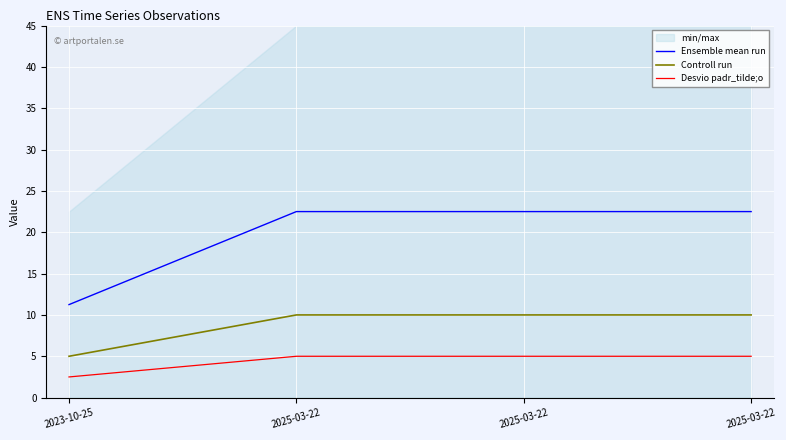

Is the value of Desvio padr_tilde;o at 2025-03-22 greater than the value of Ensemble mean run at 2023-10-25?

No